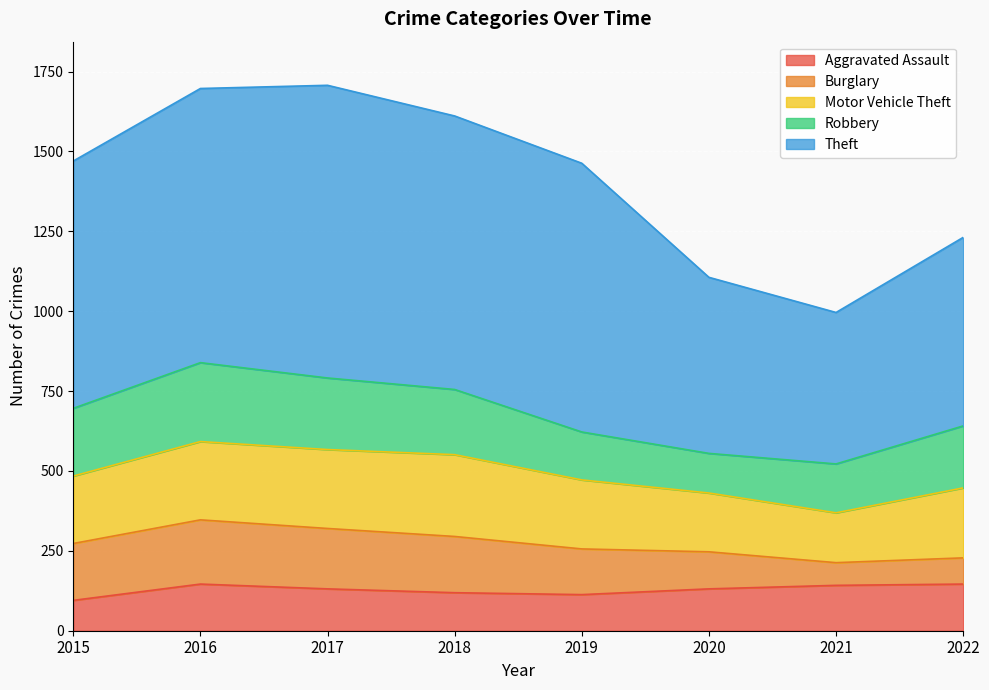

What is the difference between the maximum and minimum values in the Robbery series?

123